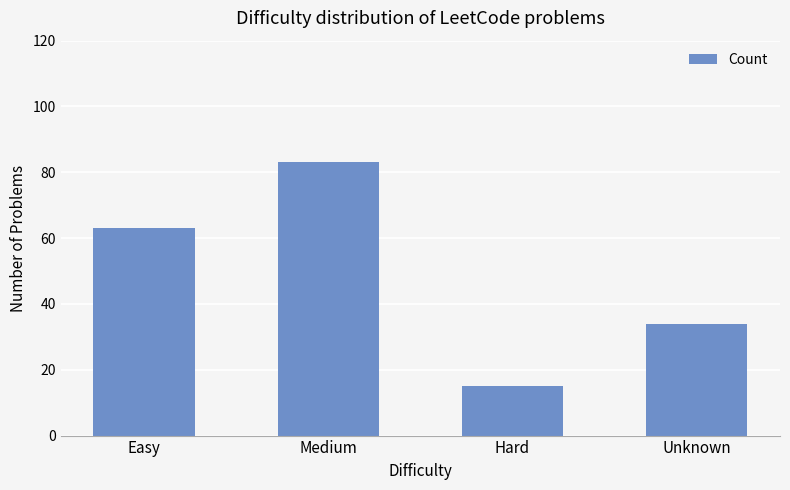

What value does the data have at Unknown, to the nearest 5?

35